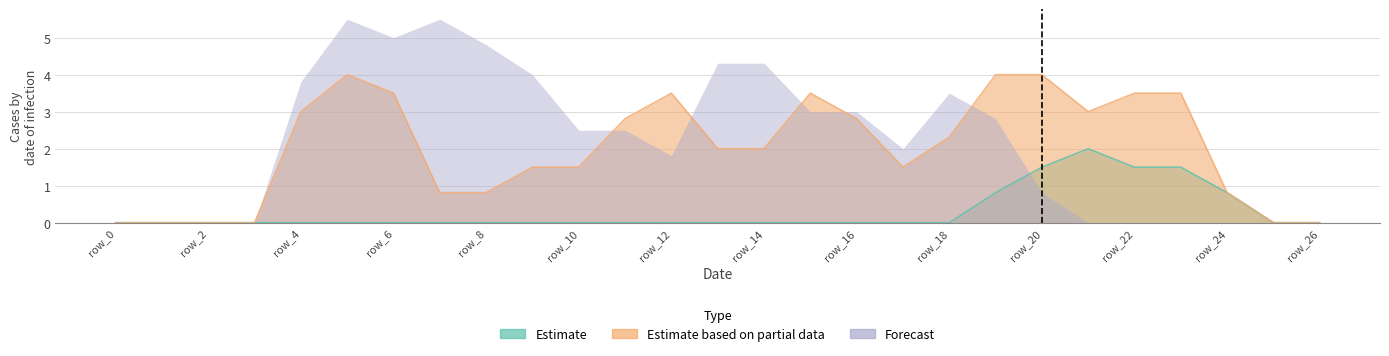

What is the label of the 9th point from the right?

18